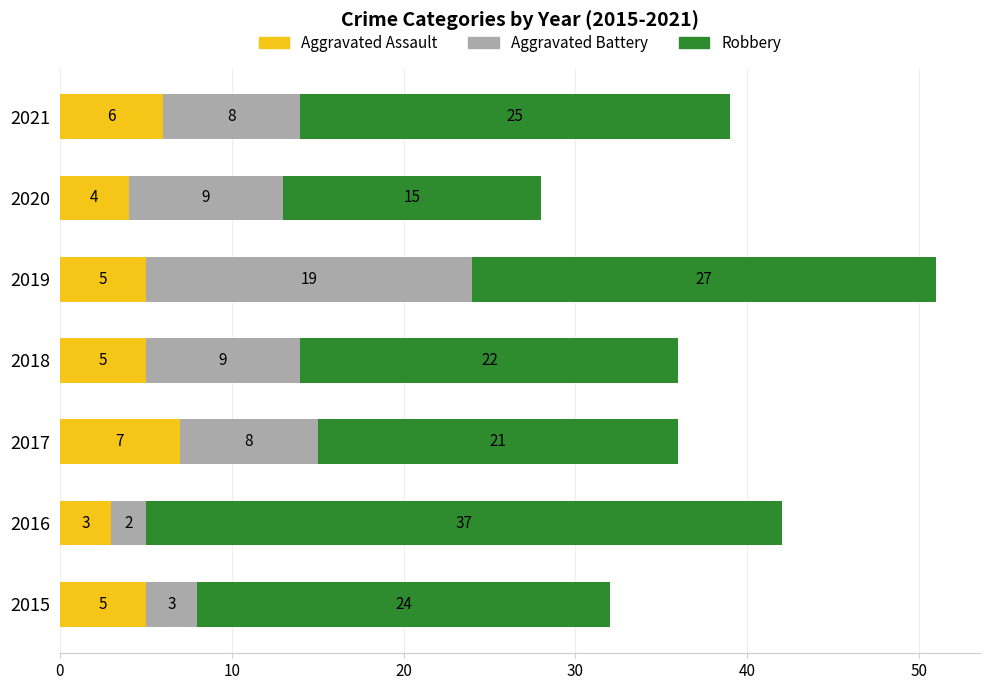

The value of Aggravated Assault at 2019 is 5. True or false?

True